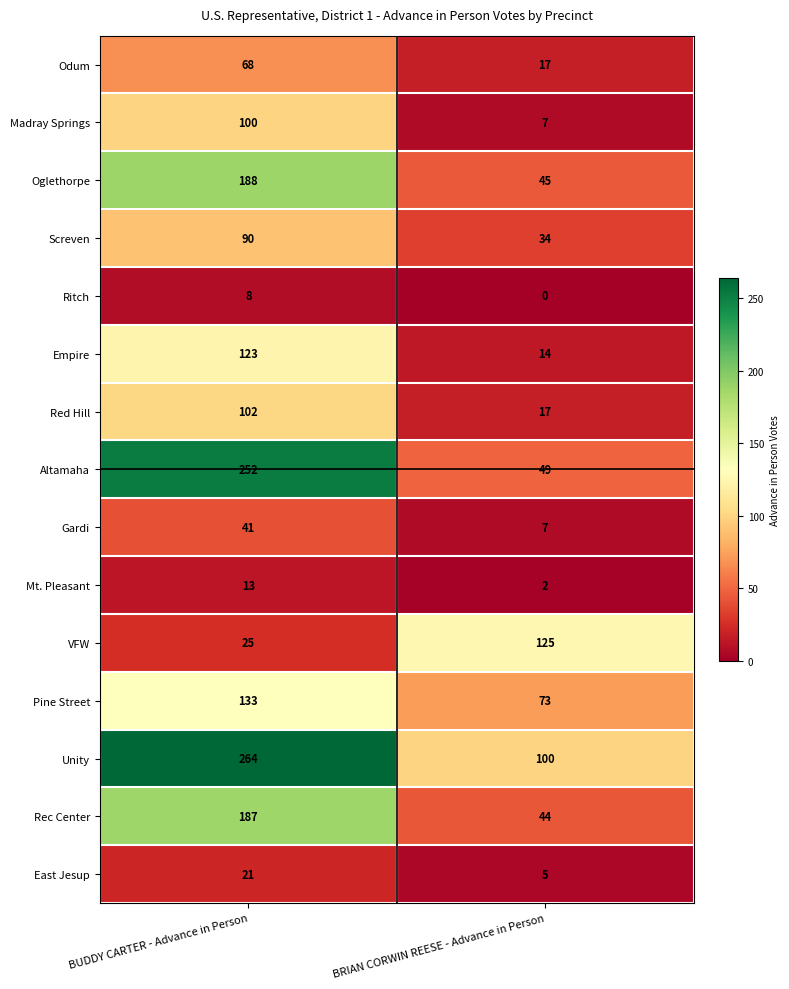

What is the spread (max minus min) of values at BRIAN CORWIN REESE - Advance in Person?

125